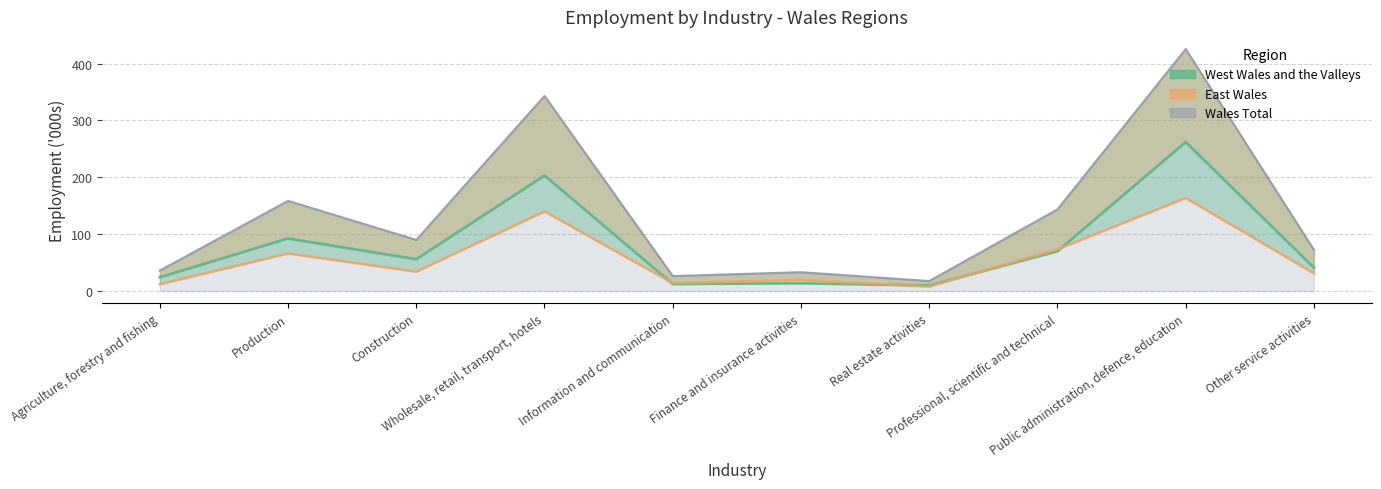

What are all the series names shown in the legend?

West Wales and the Valleys, East Wales, Wales Total